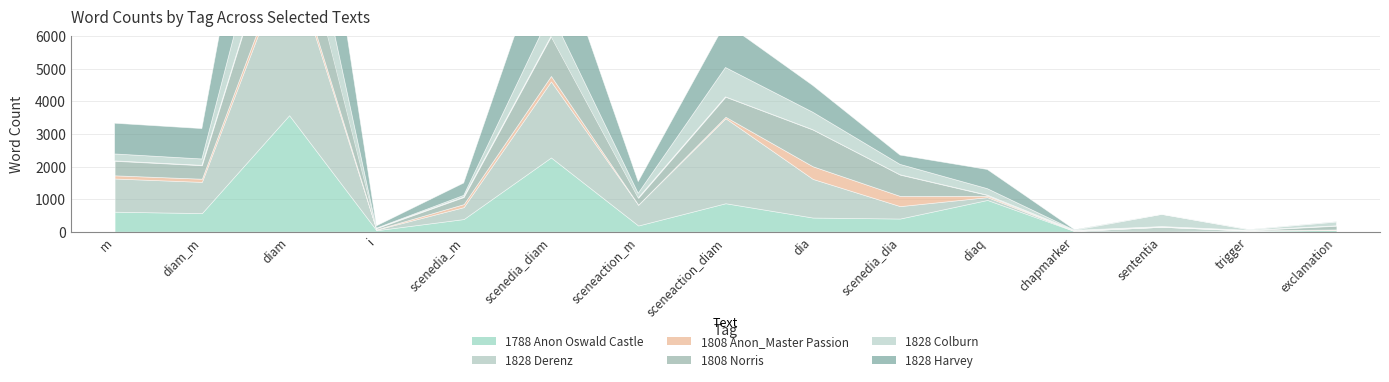

Which series has the largest range (max minus min)?

1828 Harvey